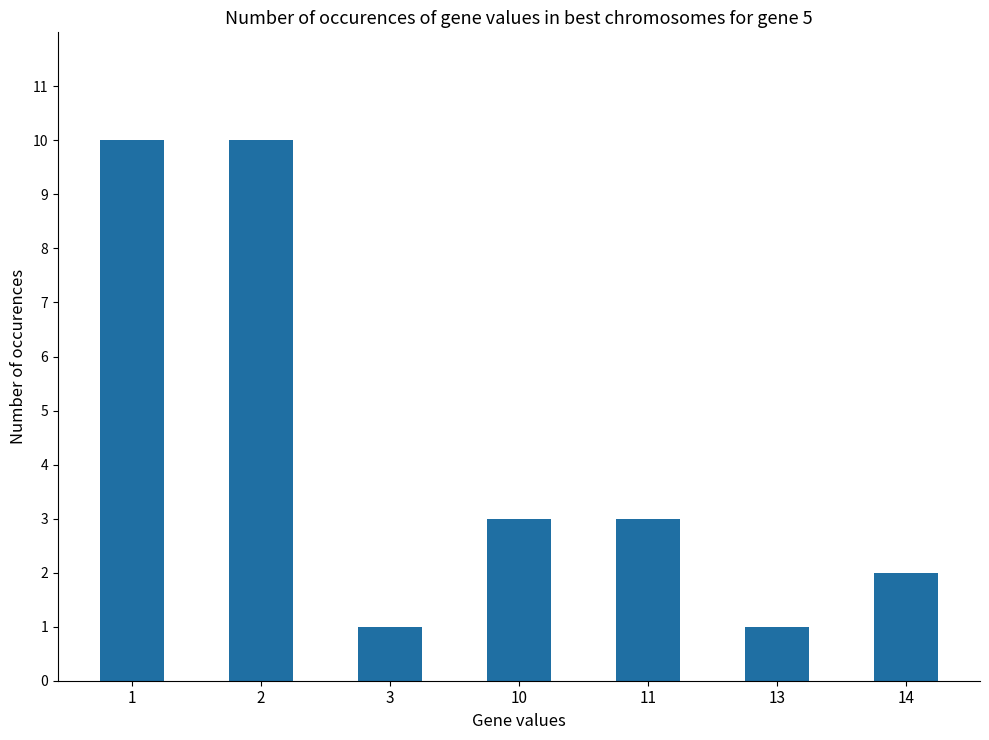

Reading left to right, extract all data points from this chart.

10	10	1	3	3	1	2